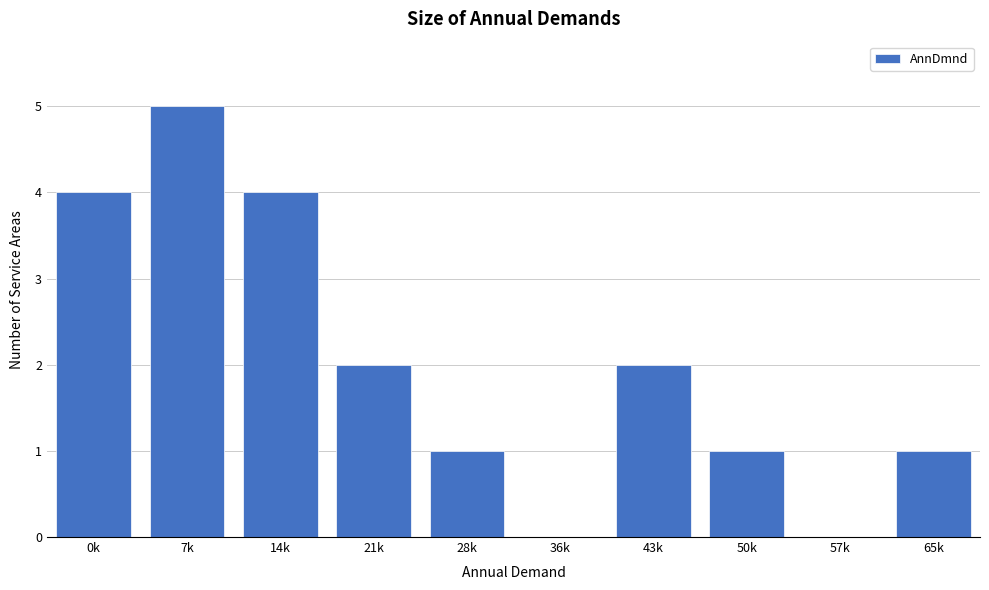

Reading left to right, what are all the values shown in this chart?

0k=4	7k=5	14k=4	21k=2	28k=1	36k=0	43k=2	50k=1	57k=0	65k=1